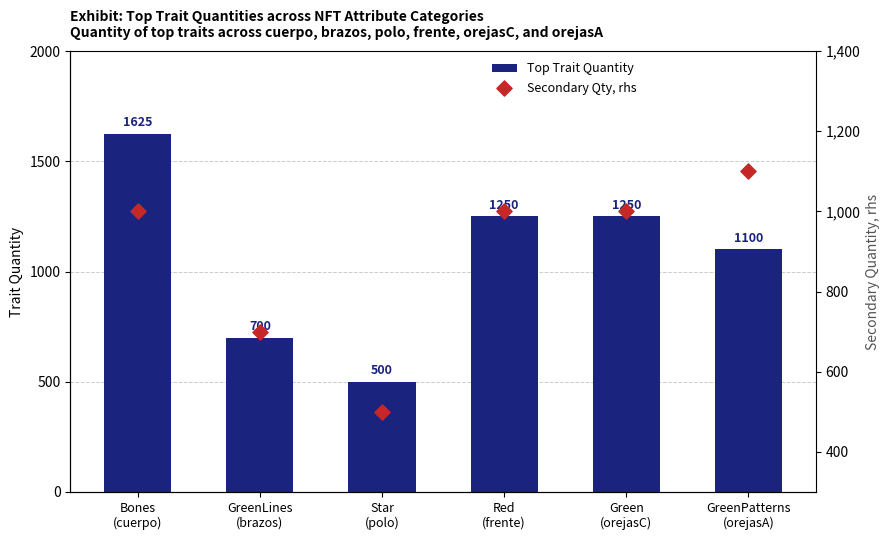

At which category is the sum across all series the highest?

Bones
(cuerpo)